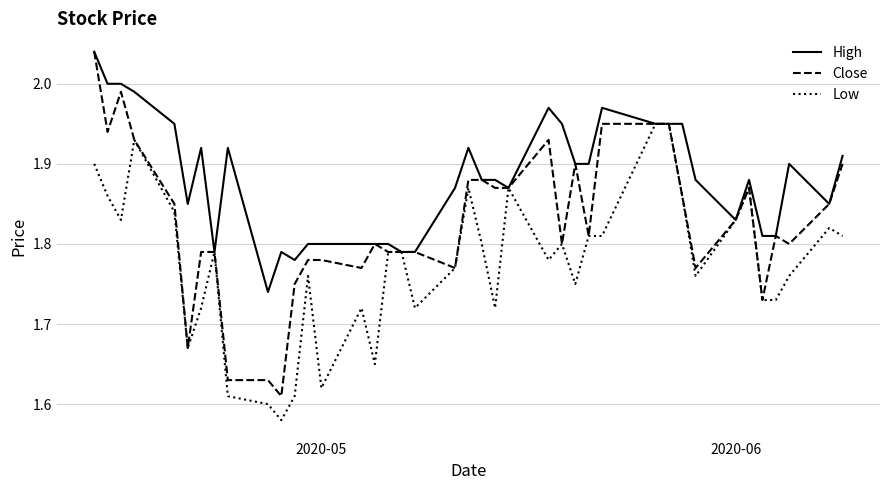

Which series has the largest range (max minus min)?

Close